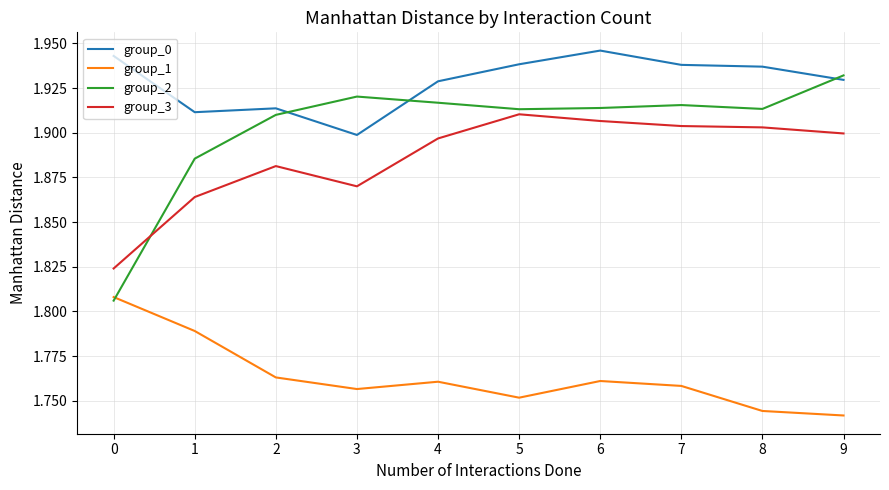

What is the sum of all group_2 values?

19.0